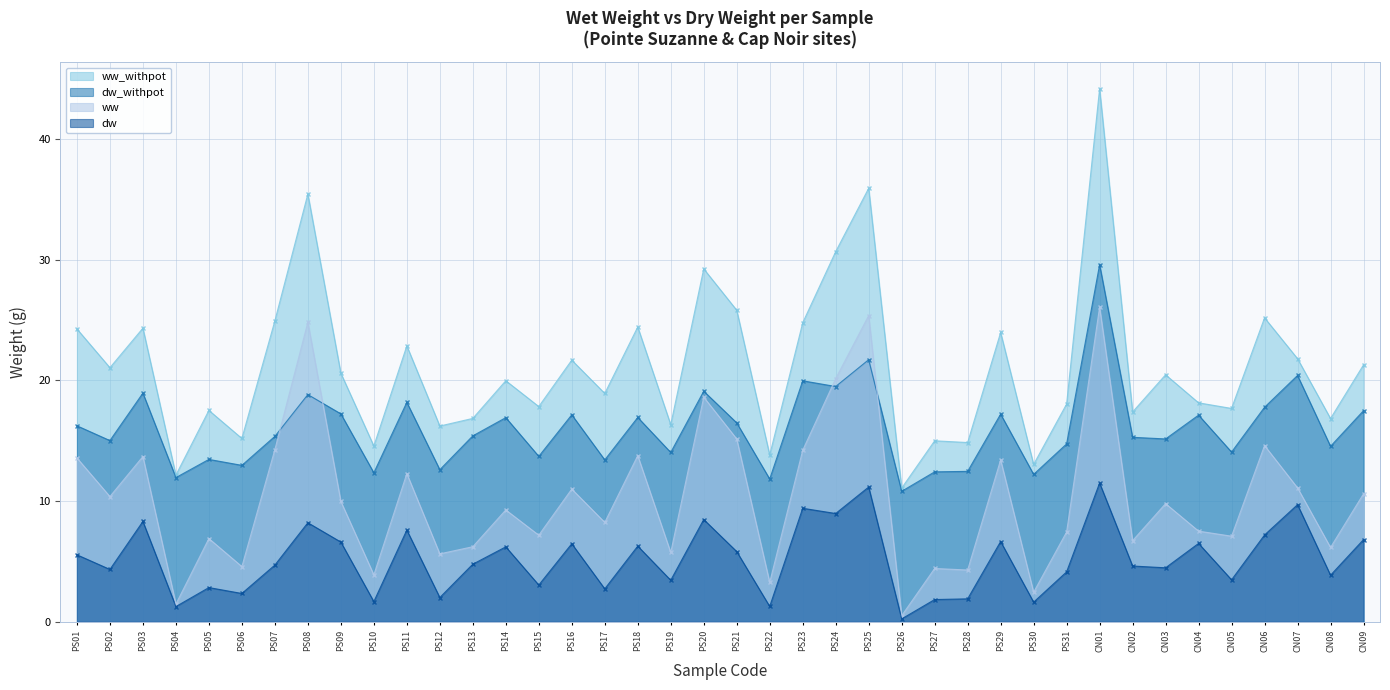

True or false: ww and dw_withpot cross at least once.

True